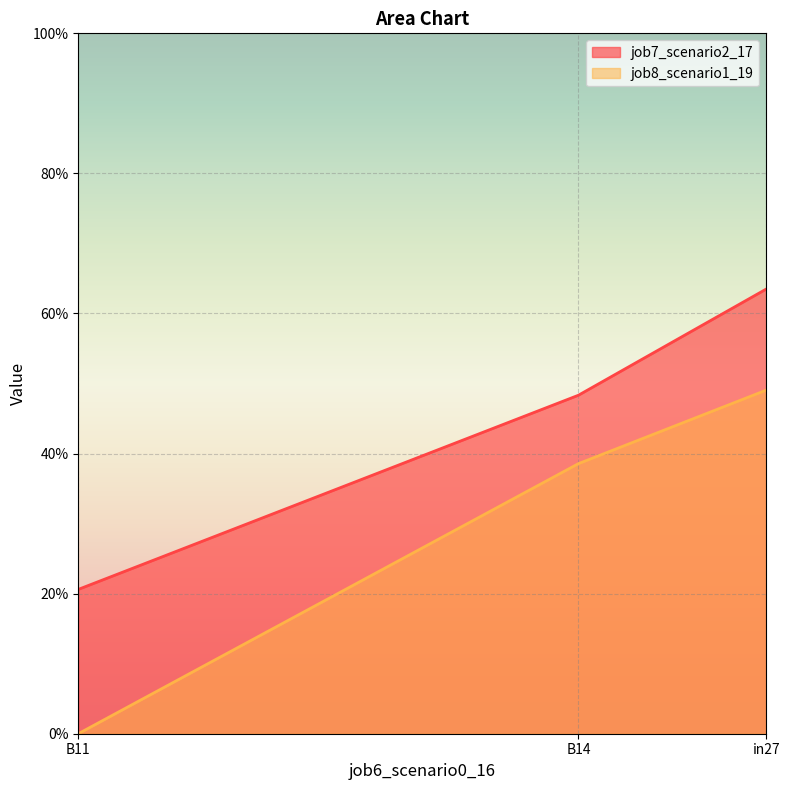

Count the number of data series in this chart.

2